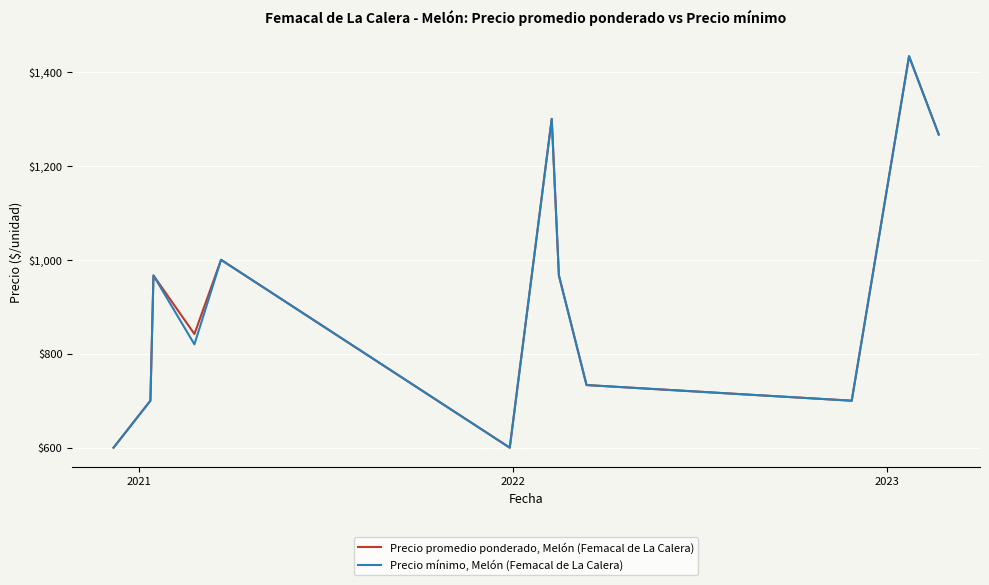

At how many categories does at least one series exceed 615?

10